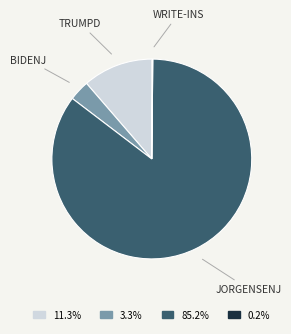

Which category accounts for the majority?

JORGENSENJ